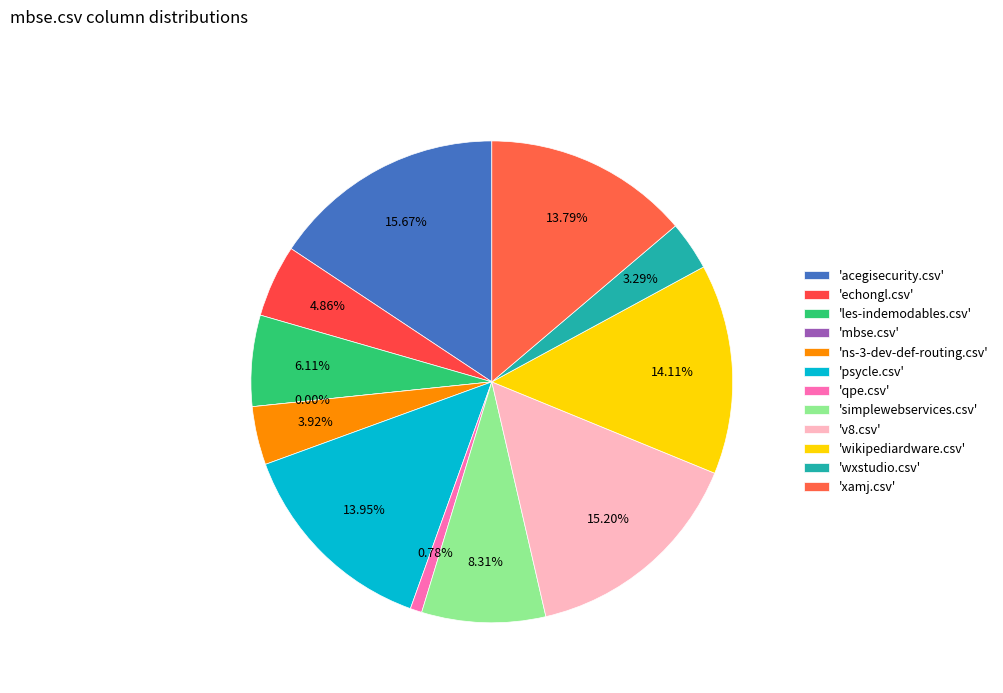

To the nearest percent, what is the difference between the wxstudio.csv and v8.csv slice percentages?

12%